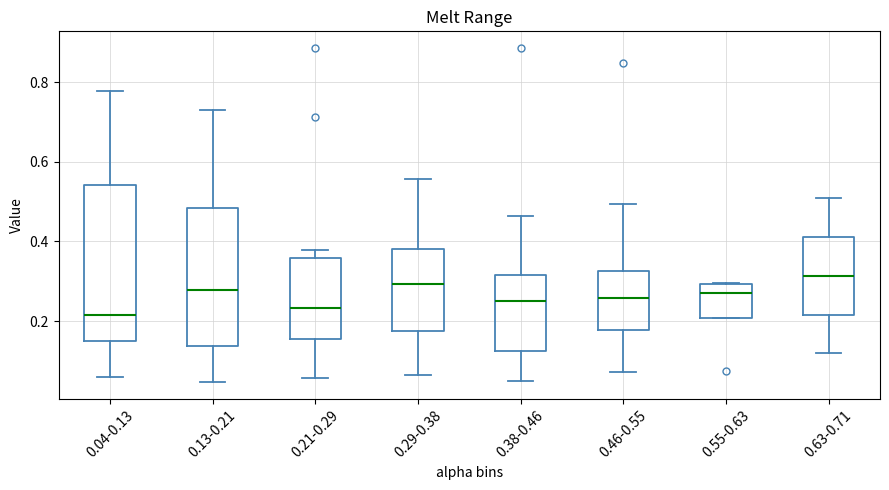

Which box has the highest median line?

0.63-0.71